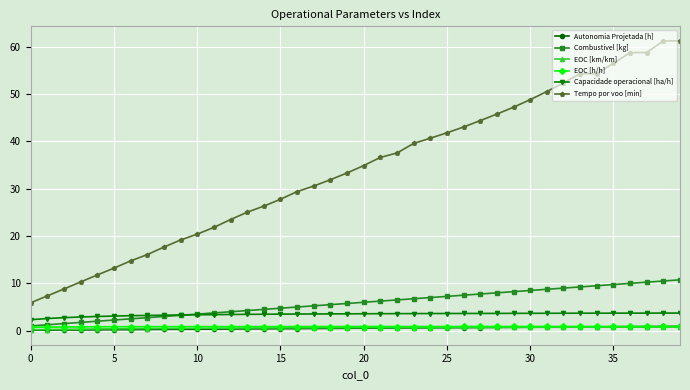

Which series has the largest range (max minus min)?

Tempo por voo [min]